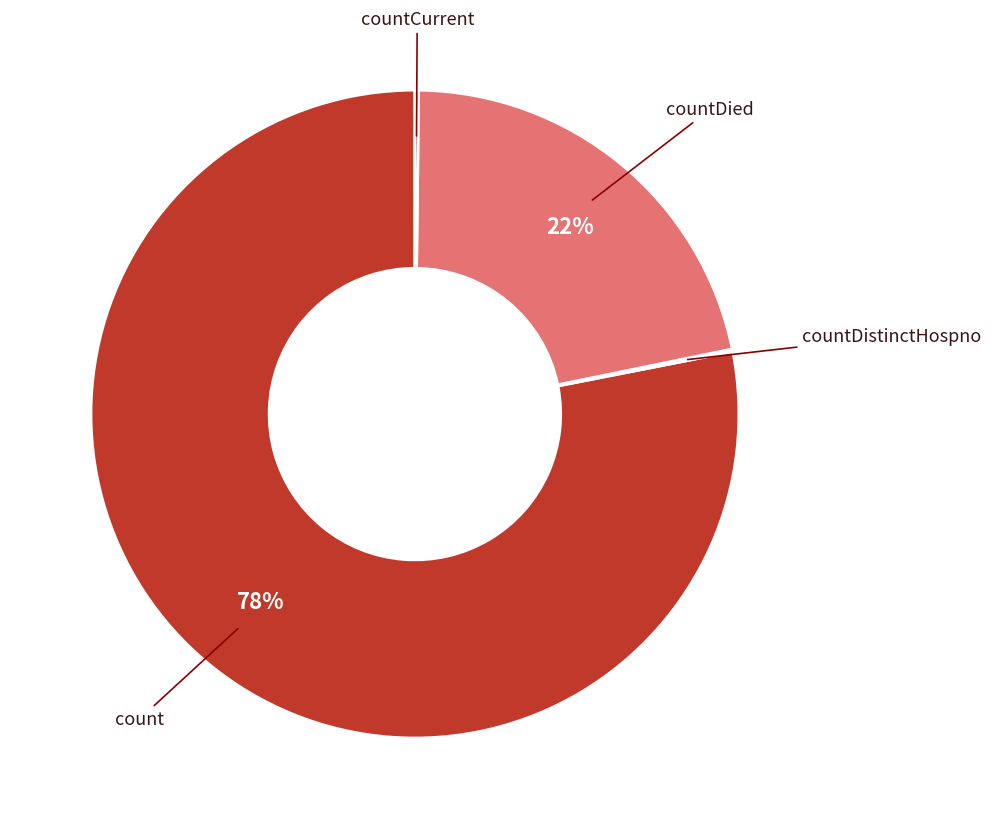

Does any single category account for the majority?

Yes